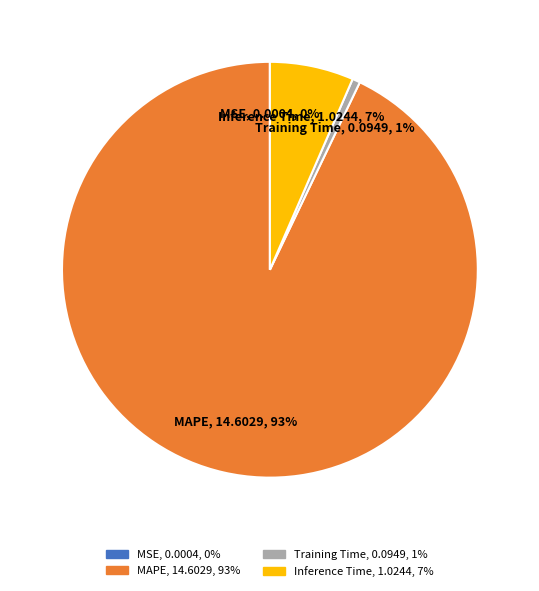

Which slice is the largest?

MAPE